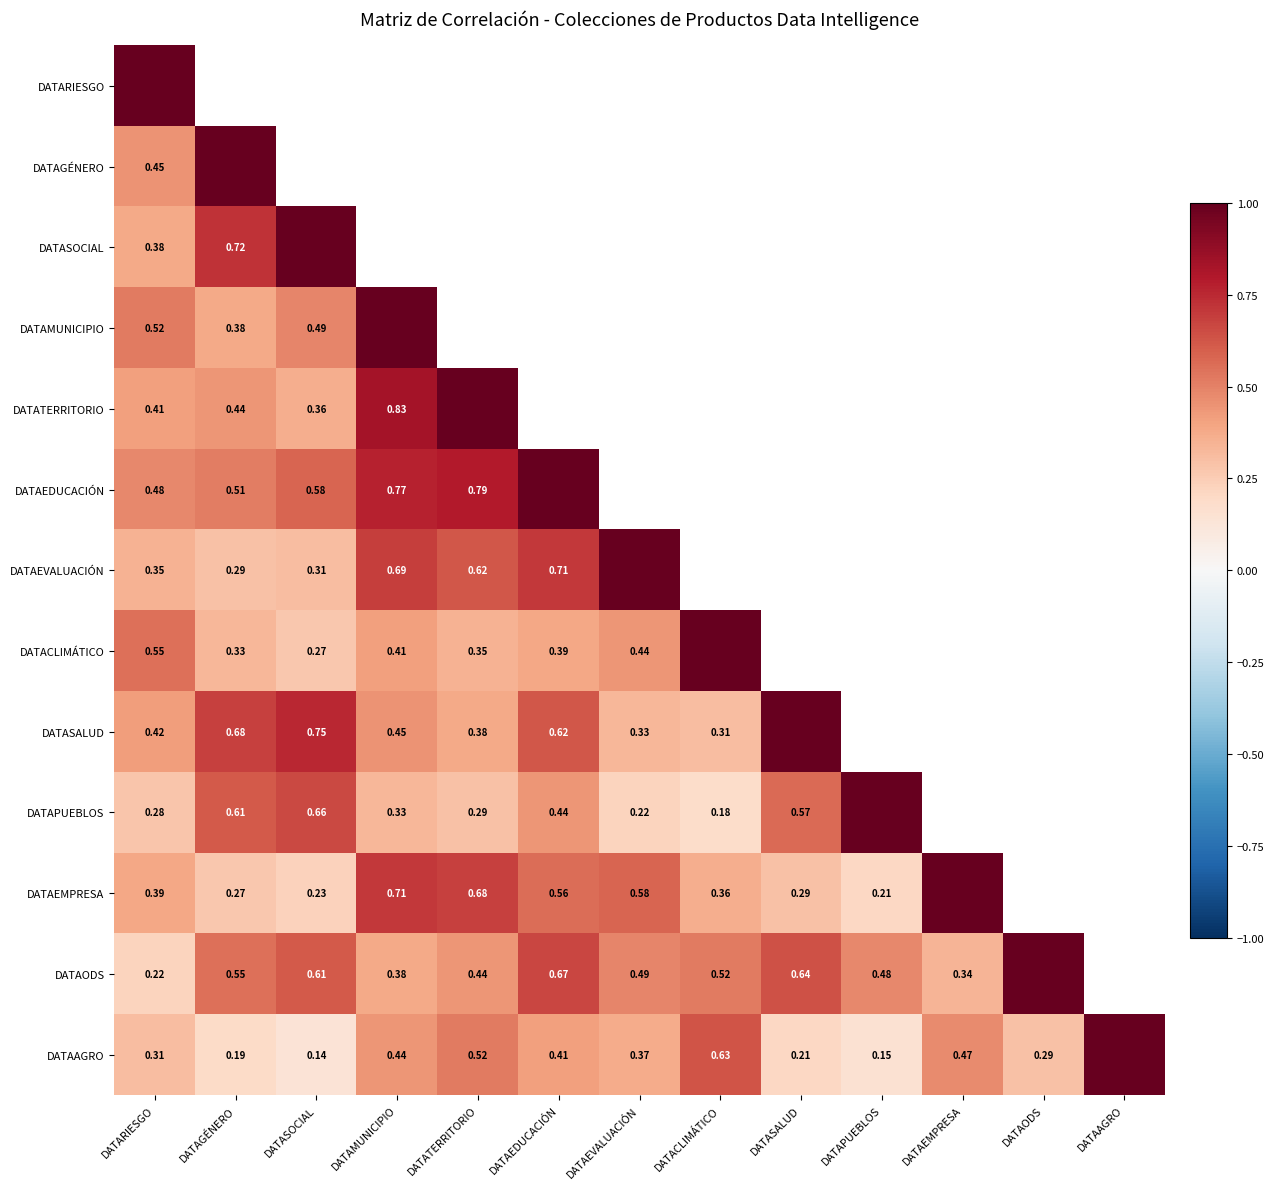

Is the value of DATAPUEBLOS at DATAMUNICIPIO greater than the value of DATACLIMÁTICO at DATACLIMÁTICO?

No